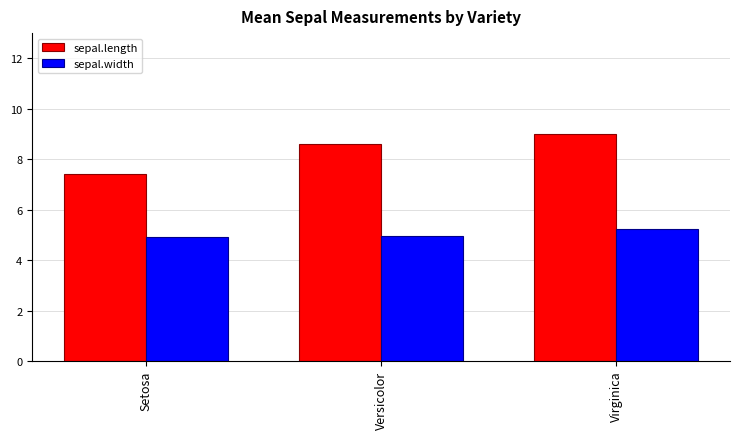

The value of sepal.length at Virginica is 14.0. True or false?

False